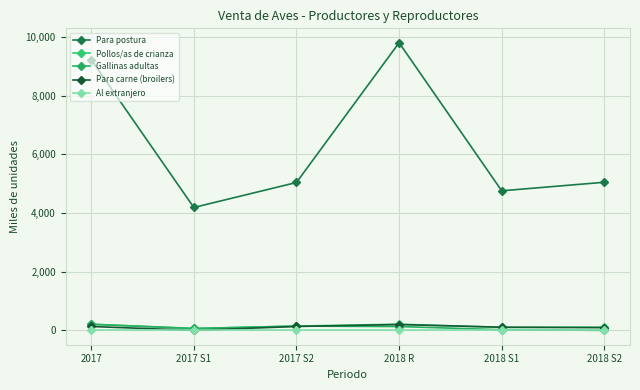

Is this an area chart (filled region under the line)?

No